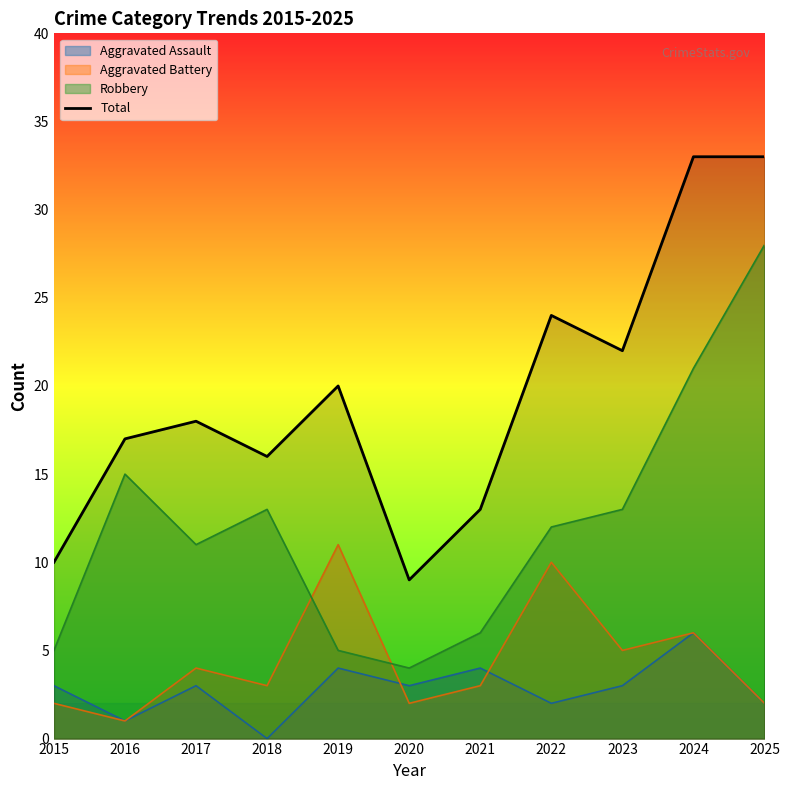

True or false: there are more than 0 points higher than both neighbors.

True